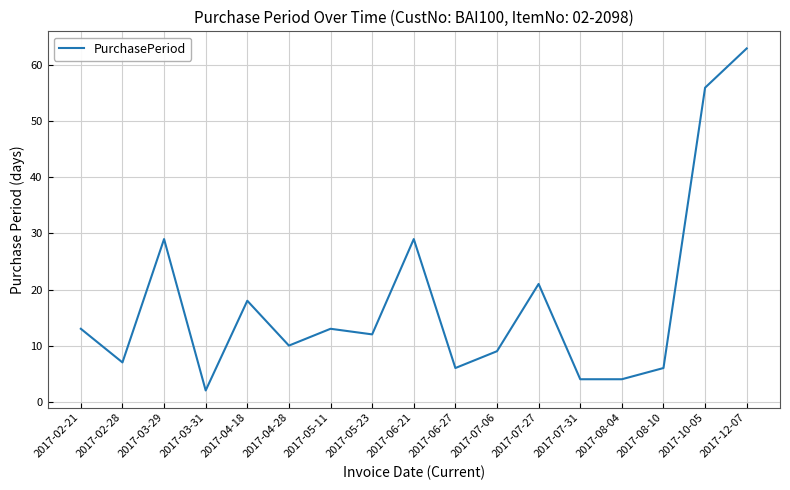

Reading left to right, what are all the values shown in this chart?

2017-02-21=13	2017-02-28=7	2017-03-29=29	2017-03-31=2	2017-04-18=18	2017-04-28=10	2017-05-11=13	2017-05-23=12	2017-06-21=29	2017-06-27=6	2017-07-06=9	2017-07-27=21	2017-07-31=4	2017-08-04=4	2017-08-10=6	2017-10-05=56	2017-12-07=63